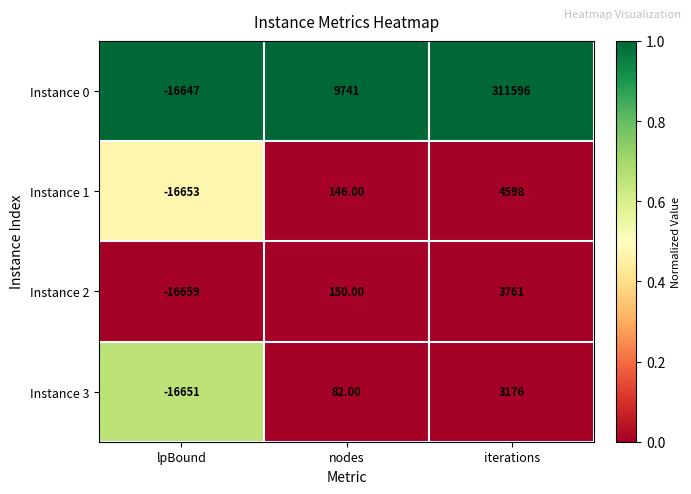

What is the sum of the Instance 3 values at iterations and nodes?

3258